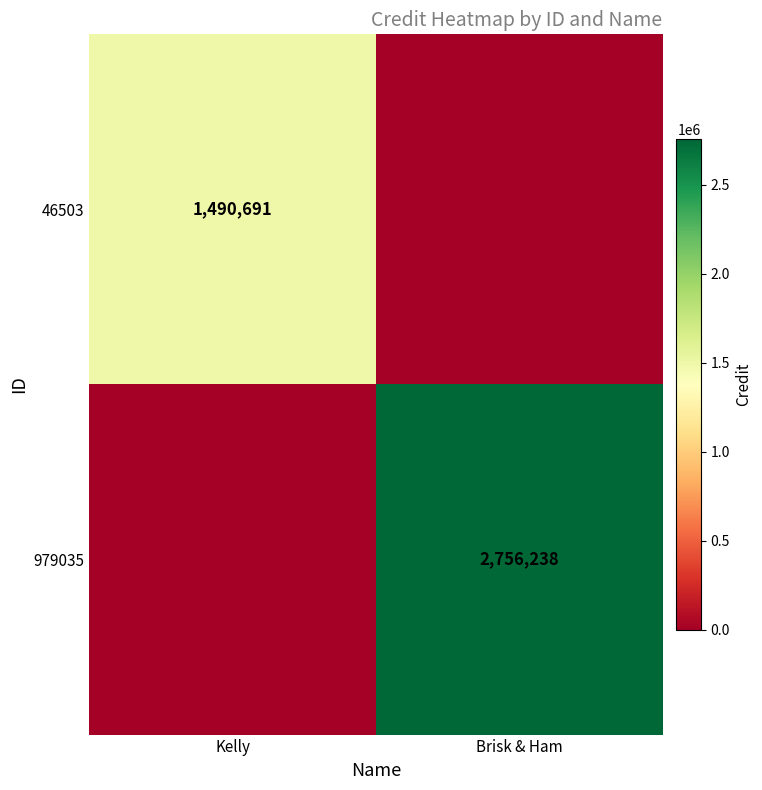

The 46503 series shows 1490691 at Kelly. True or false?

True